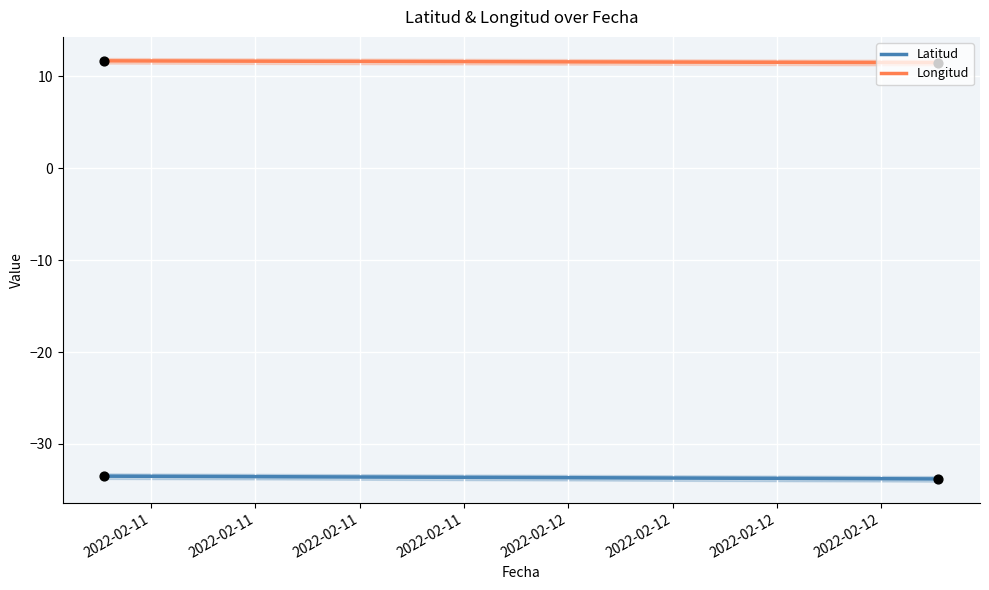

Which series has the largest Y range (max minus min)?

Latitud